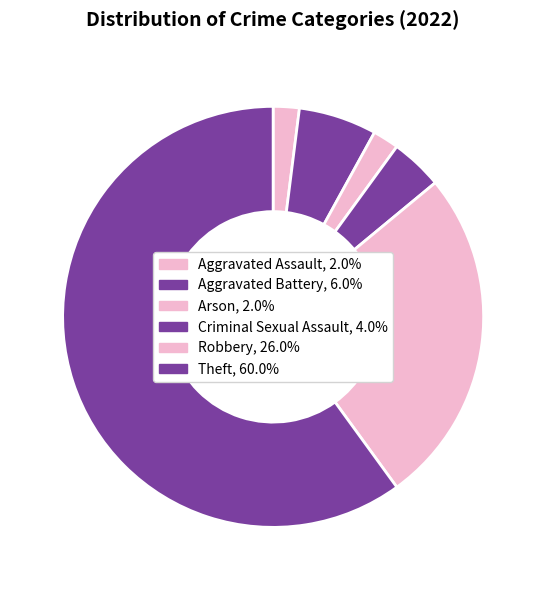

What is the largest slice in the pie chart?

Theft